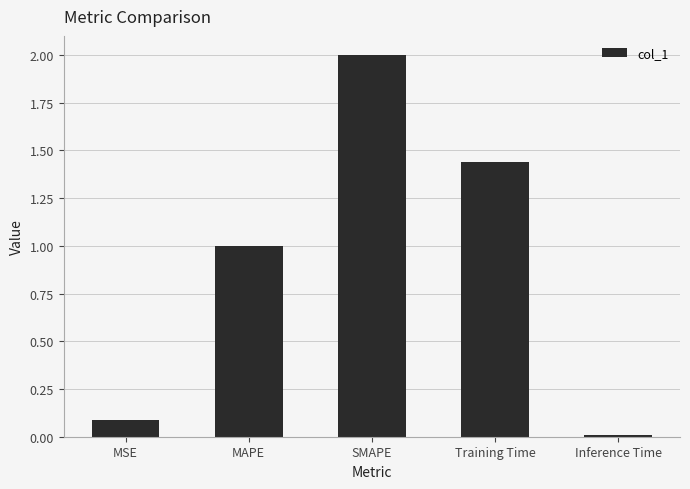

At which category does the chart reach its peak across all series?

SMAPE